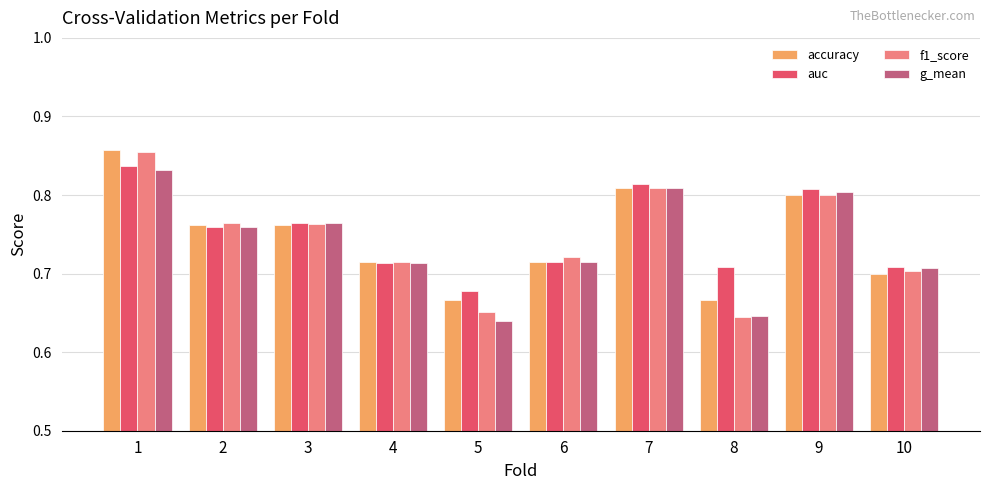

At which label does accuracy reach its peak?

1